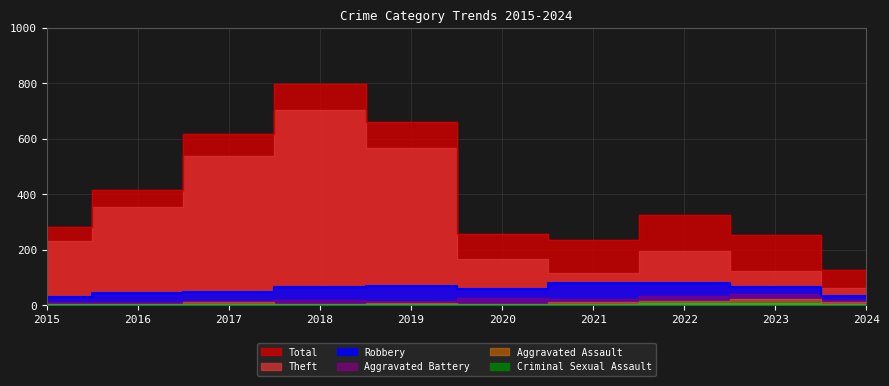

What is the value of the Total point at the 1st from the left?

282